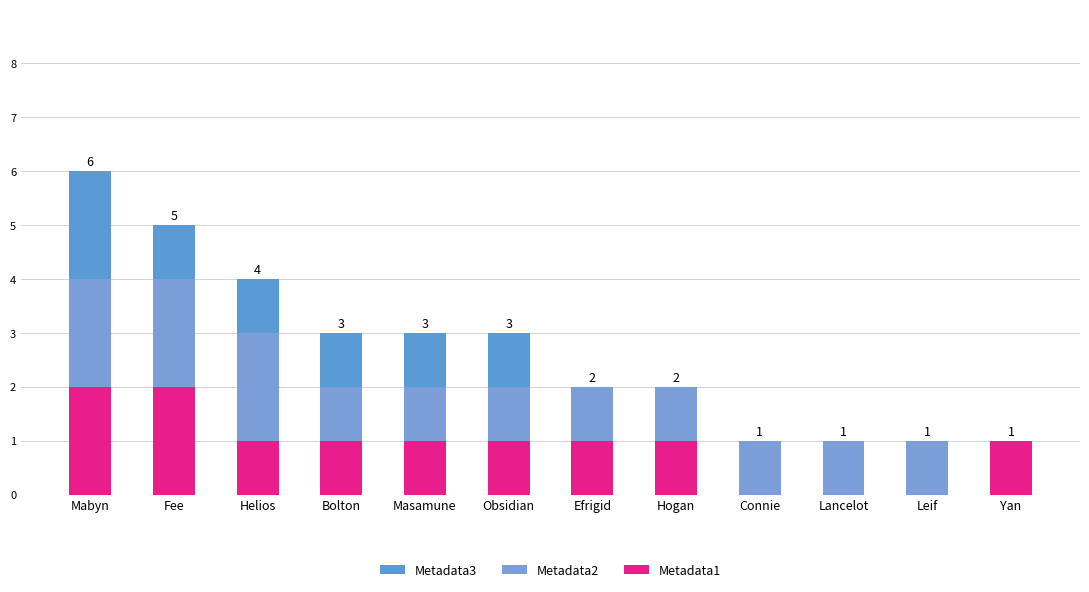

What are all the series names shown in the legend?

Metadata3, Metadata2, Metadata1